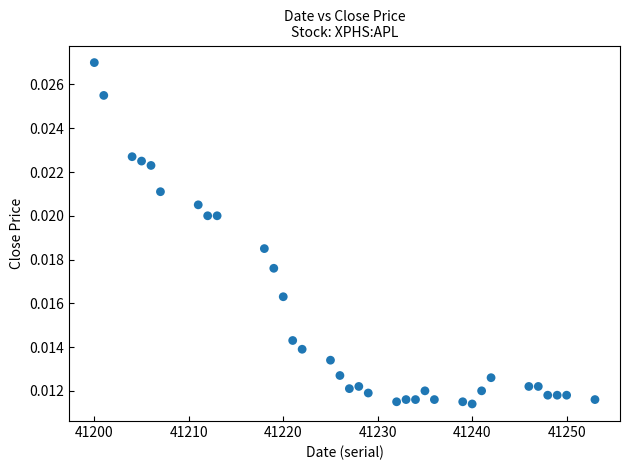

What is the range of X values (max minus min)?

53.0